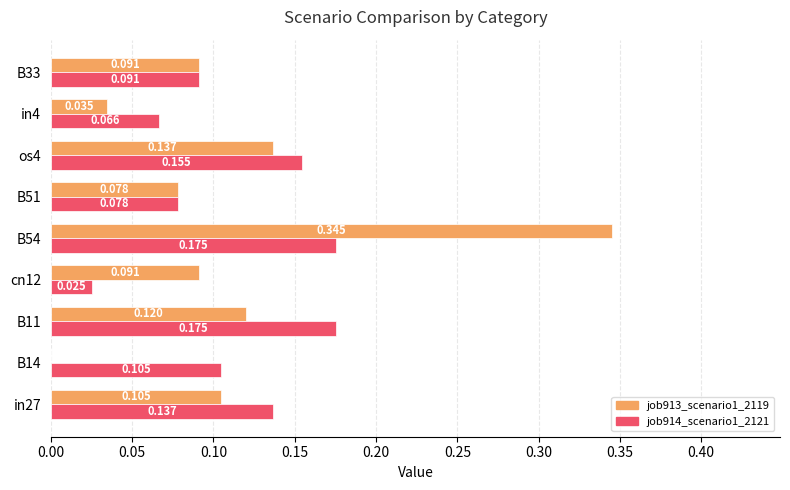

What is the maximum value shown in the chart?

0.3